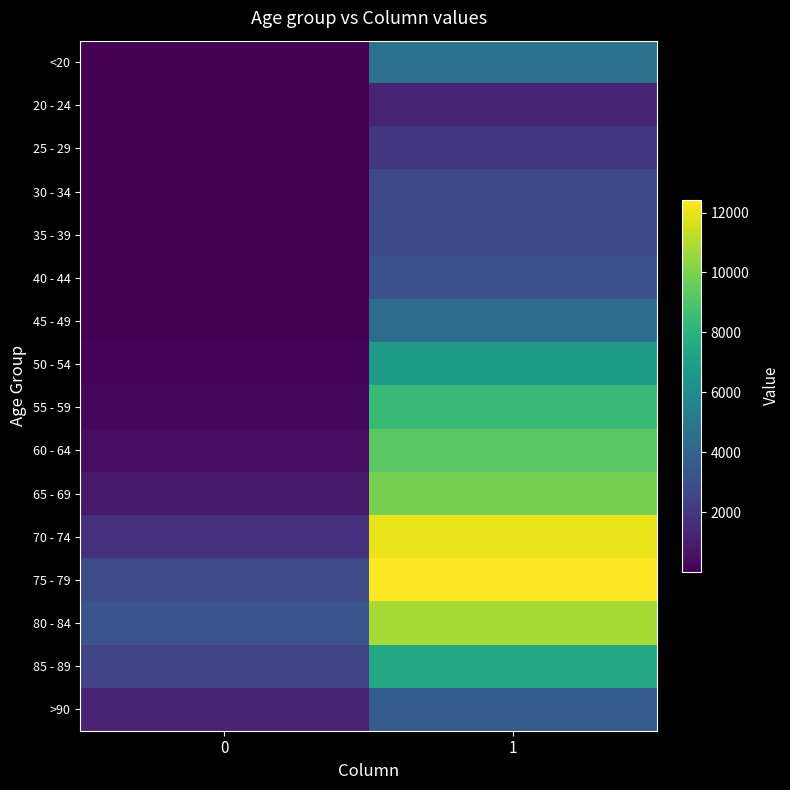

How many distinct data groups are displayed?

16